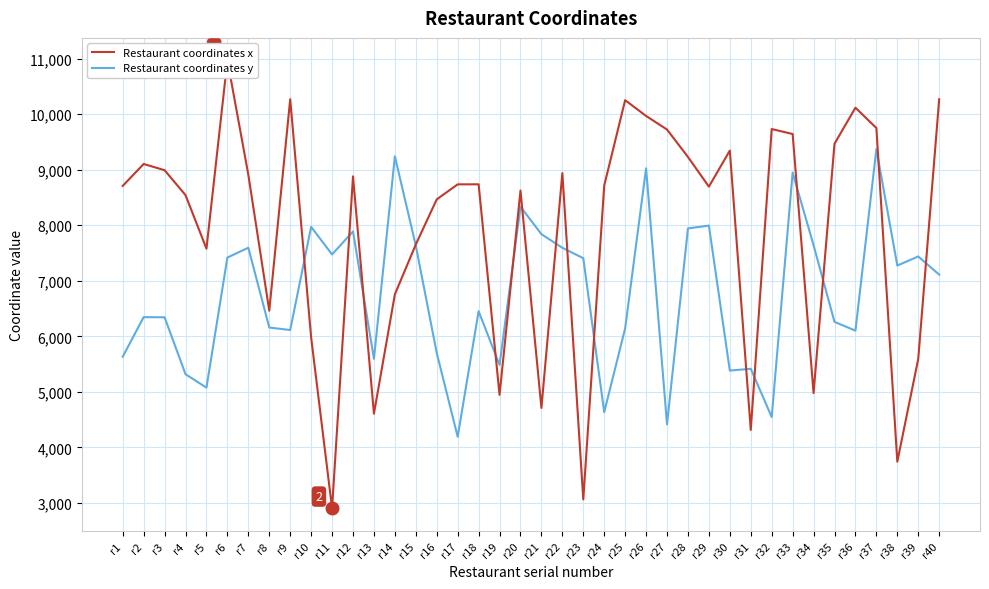

True or false: Restaurant coordinates x and Restaurant coordinates y cross at least once.

True